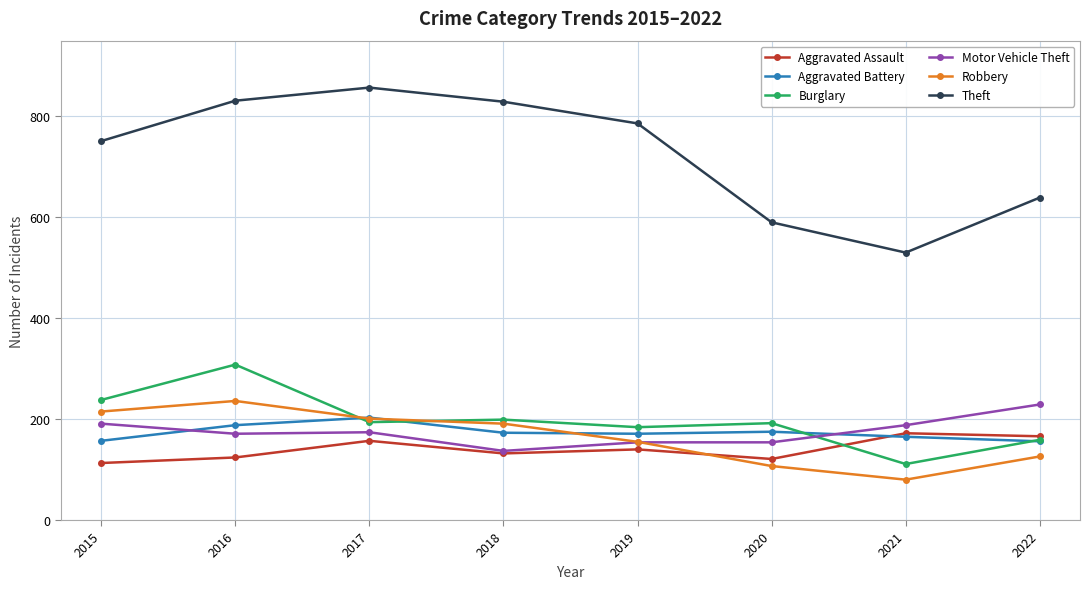

What is the difference between the Burglary values at 2017 and 2021?

83